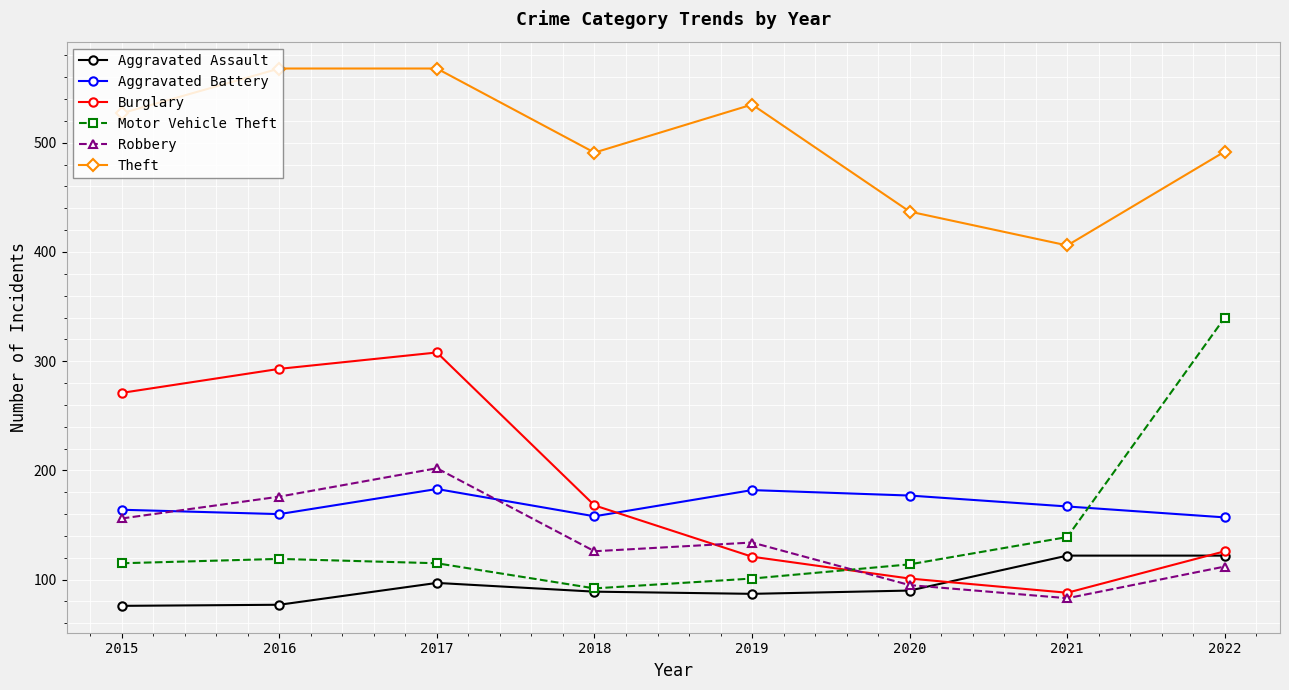

How many series are shown in this chart?

6